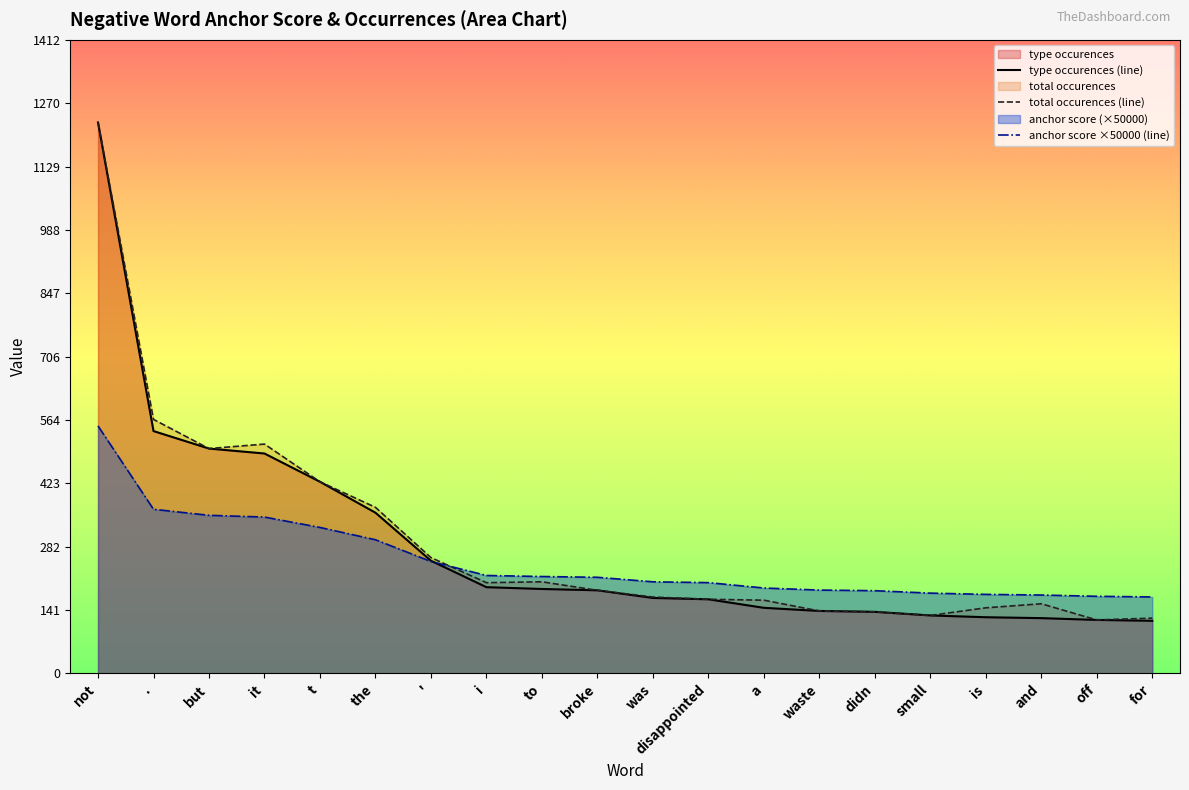

True or false: type_occurences_neg has a value of 129.0 at small.

True